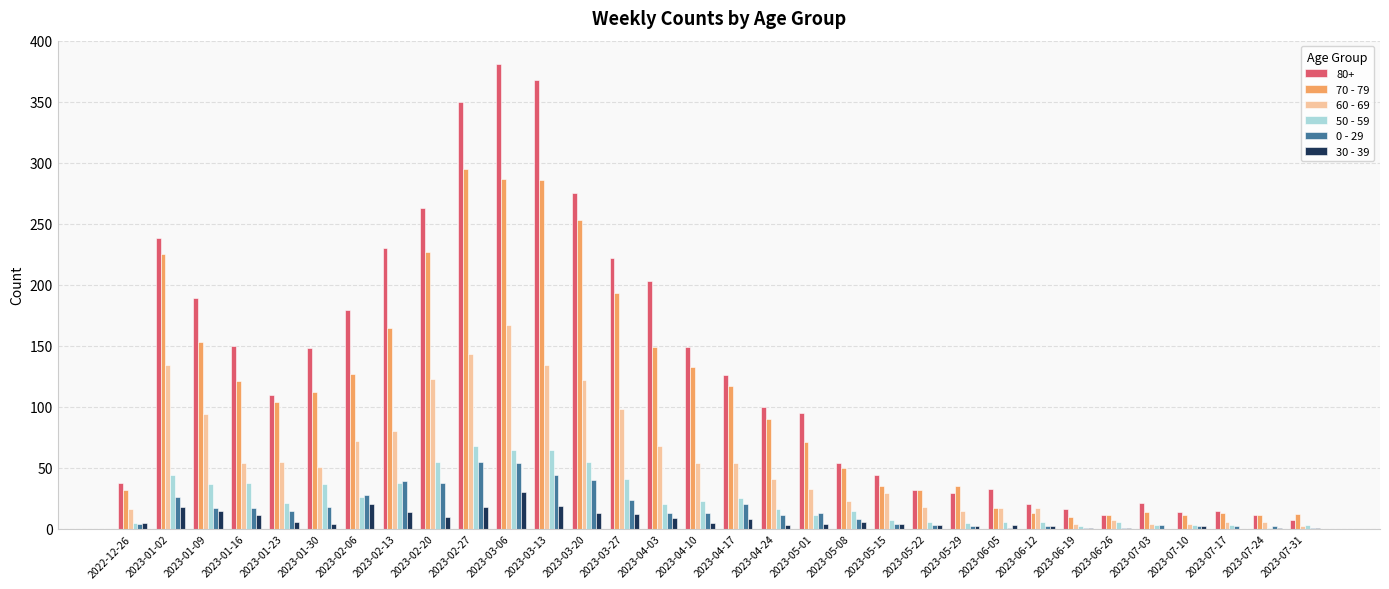

At which category does the chart reach its peak across all series?

2023-03-06